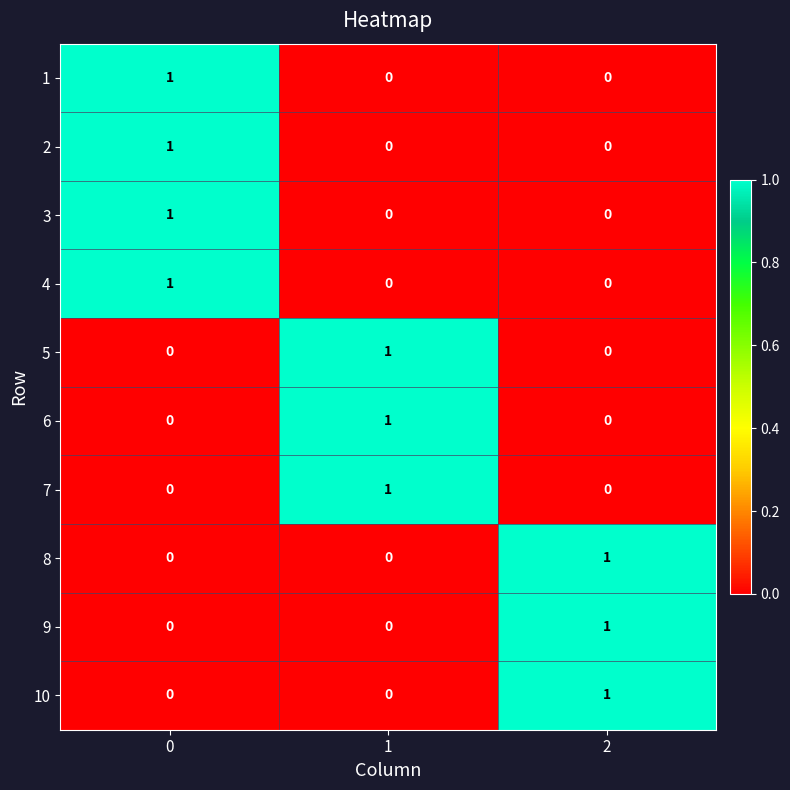

How many 8 values are between 0 and 1?

3